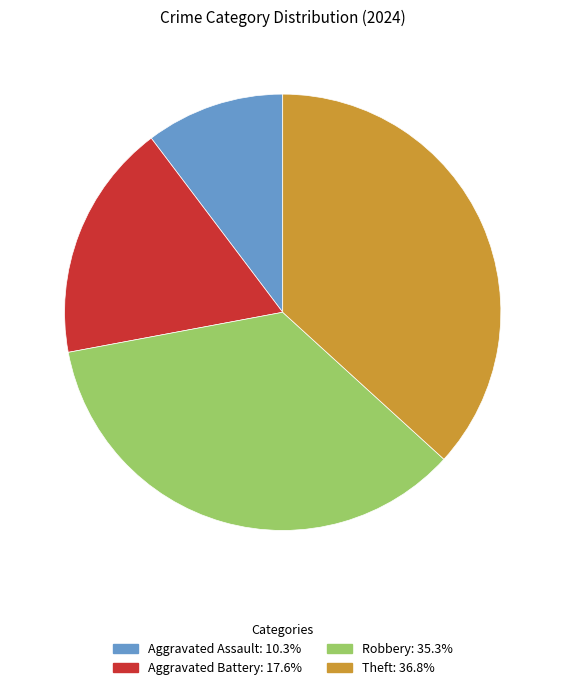

Which slice is the largest?

Theft